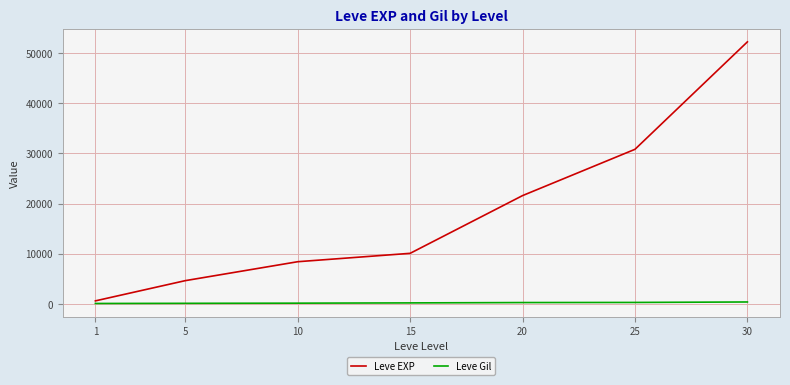

Rank the series by their average value, from lowest to highest.

Leve Gil, Leve EXP